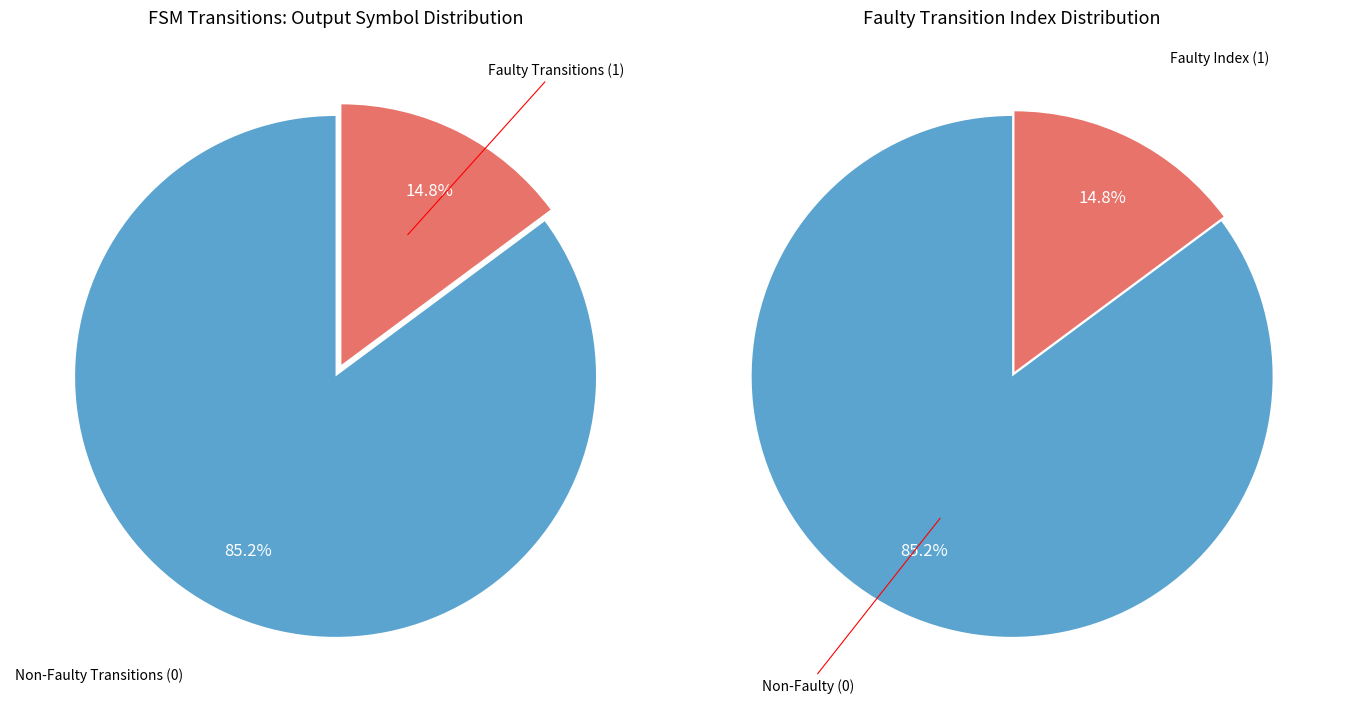

Count the number of slices in the pie.

2